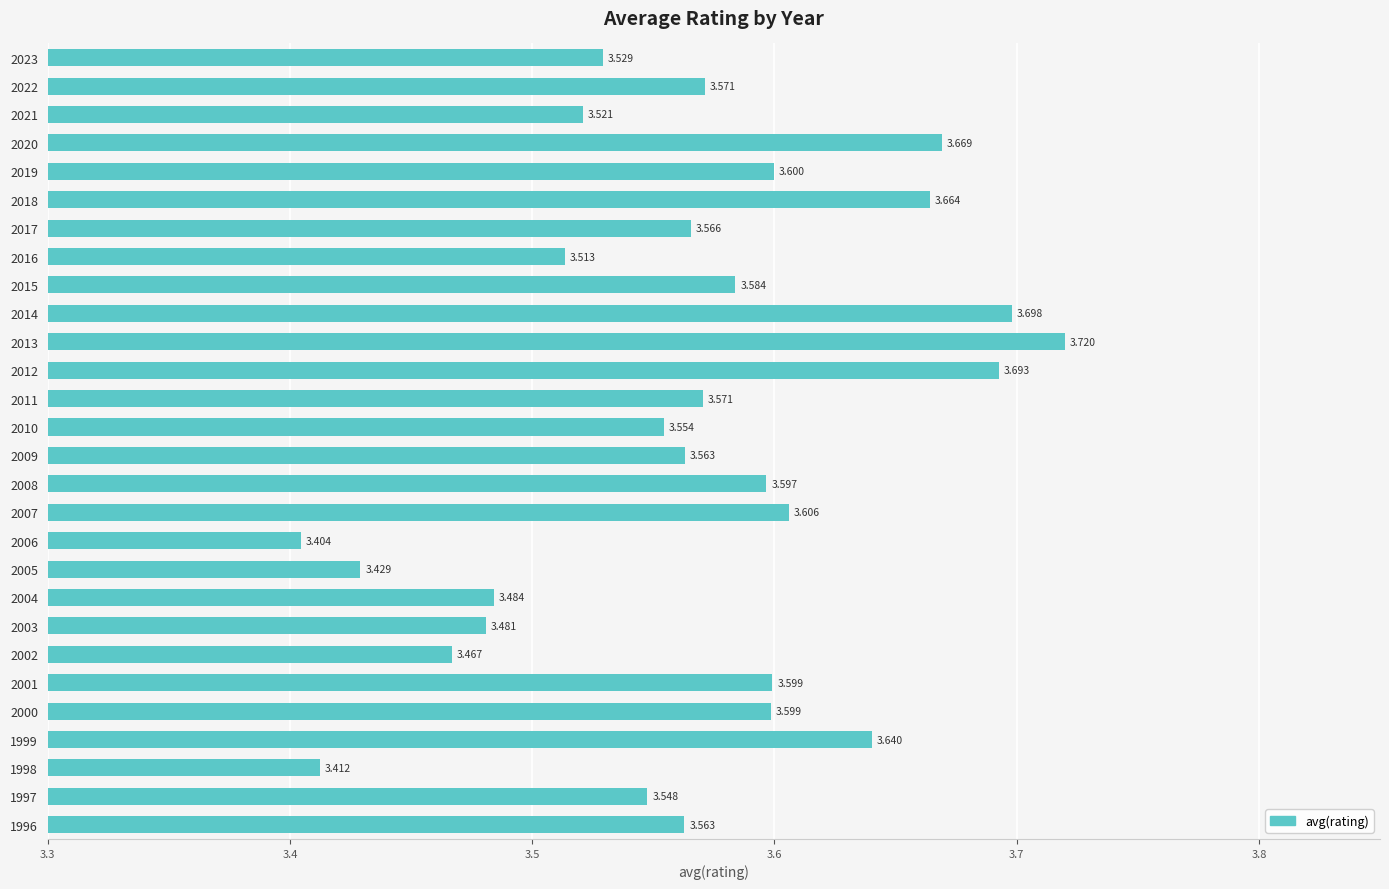

How many series are shown in this chart?

1